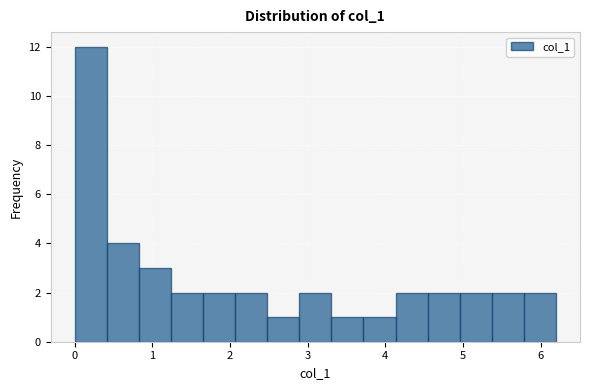

Reading left to right, list every bar in this chart as the range it spans on the x-axis followed by its height. Neither the bar edges nor the heights are printed on the chart, so give them approximately, as read against the axes.

0.0 to 0.4: 12
0.4 to 0.8: 4
0.8 to 1.2: 3
1.2 to 1.7: 2
1.7 to 2.1: 2
2.1 to 2.5: 2
2.5 to 2.9: 1
2.9 to 3.3: 2
3.3 to 3.7: 1
3.7 to 4.1: 1
4.1 to 4.5: 2
4.5 to 5.0: 2
5.0 to 5.4: 2
5.4 to 5.8: 2
5.8 to 6.2: 2